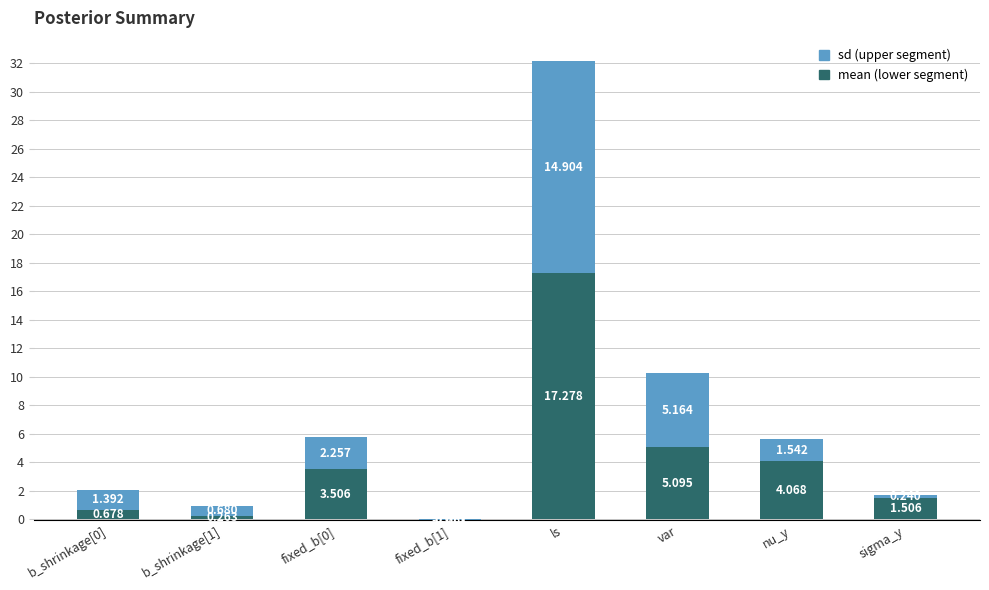

Which series changed the most between b_shrinkage[0] and fixed_b[0]?

mean